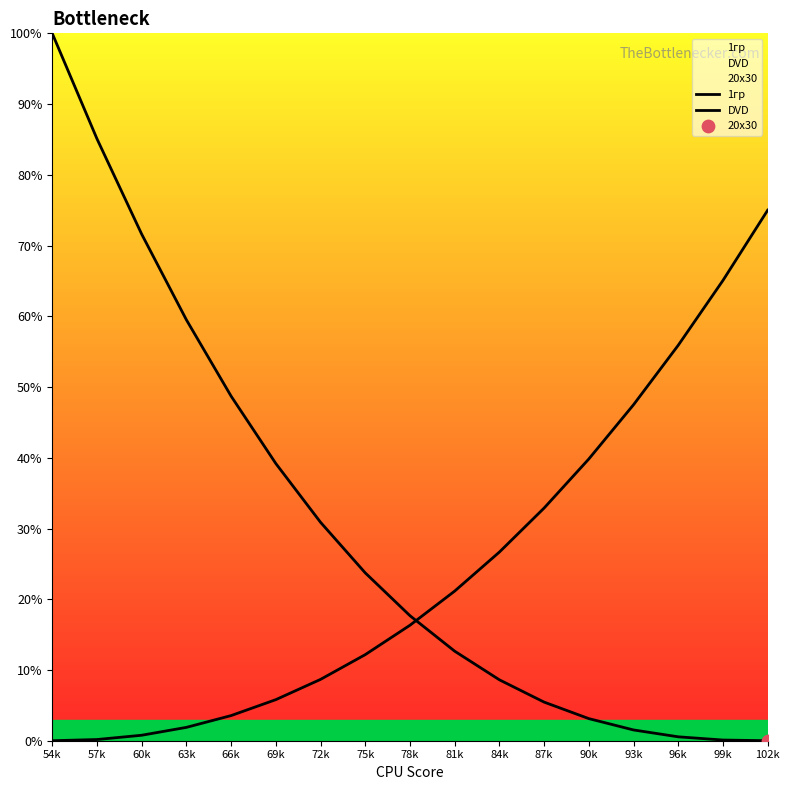

What is the total value across all series at 63k?

61.4